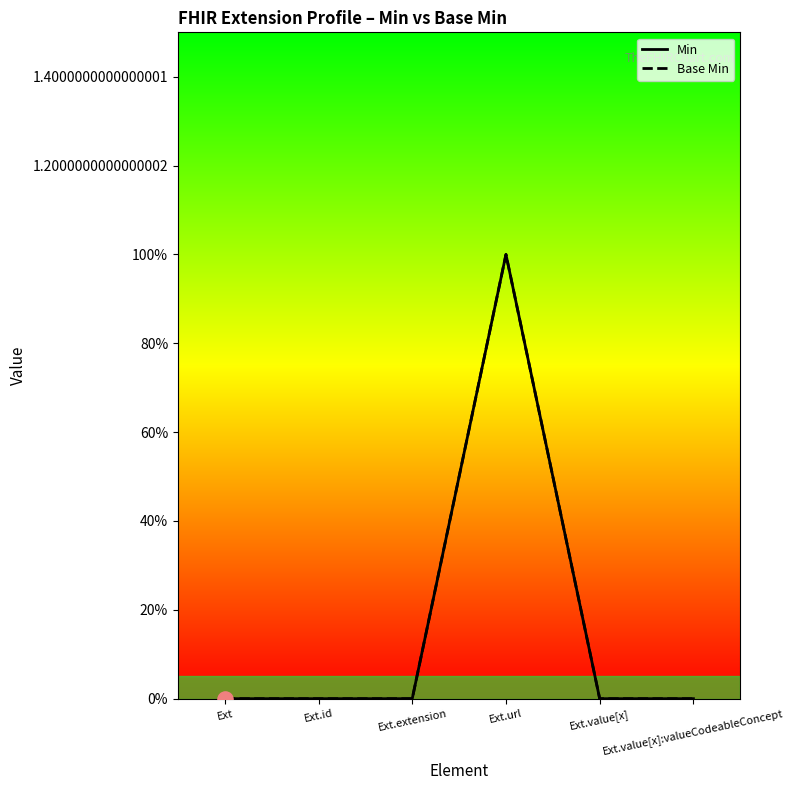

Which series reaches the minimum Y coordinate?

Min